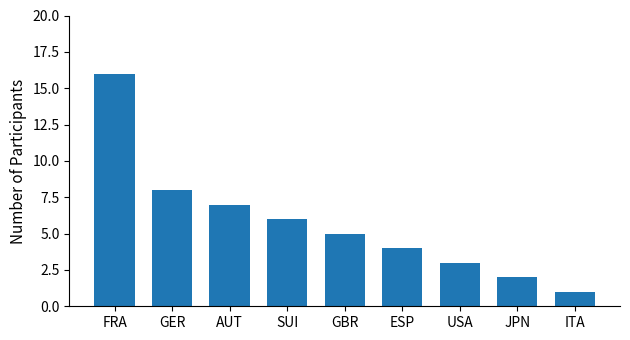

Between JPN and ITA, which is larger?

JPN